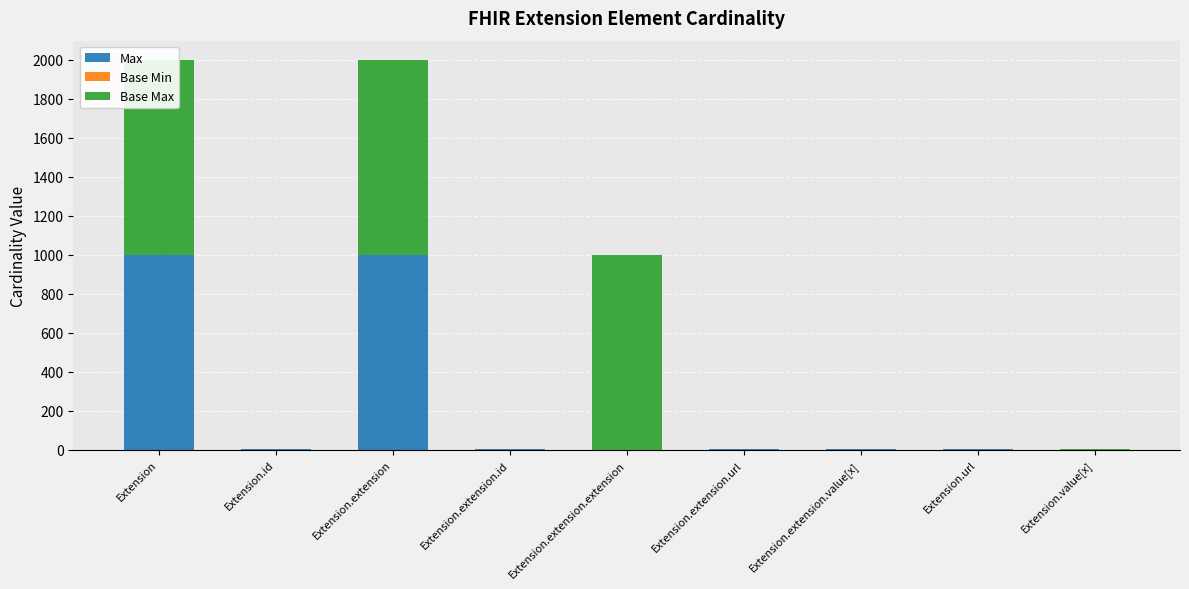

Rank the series by their maximum value, from highest to lowest.

Max, Base Max, Base Min